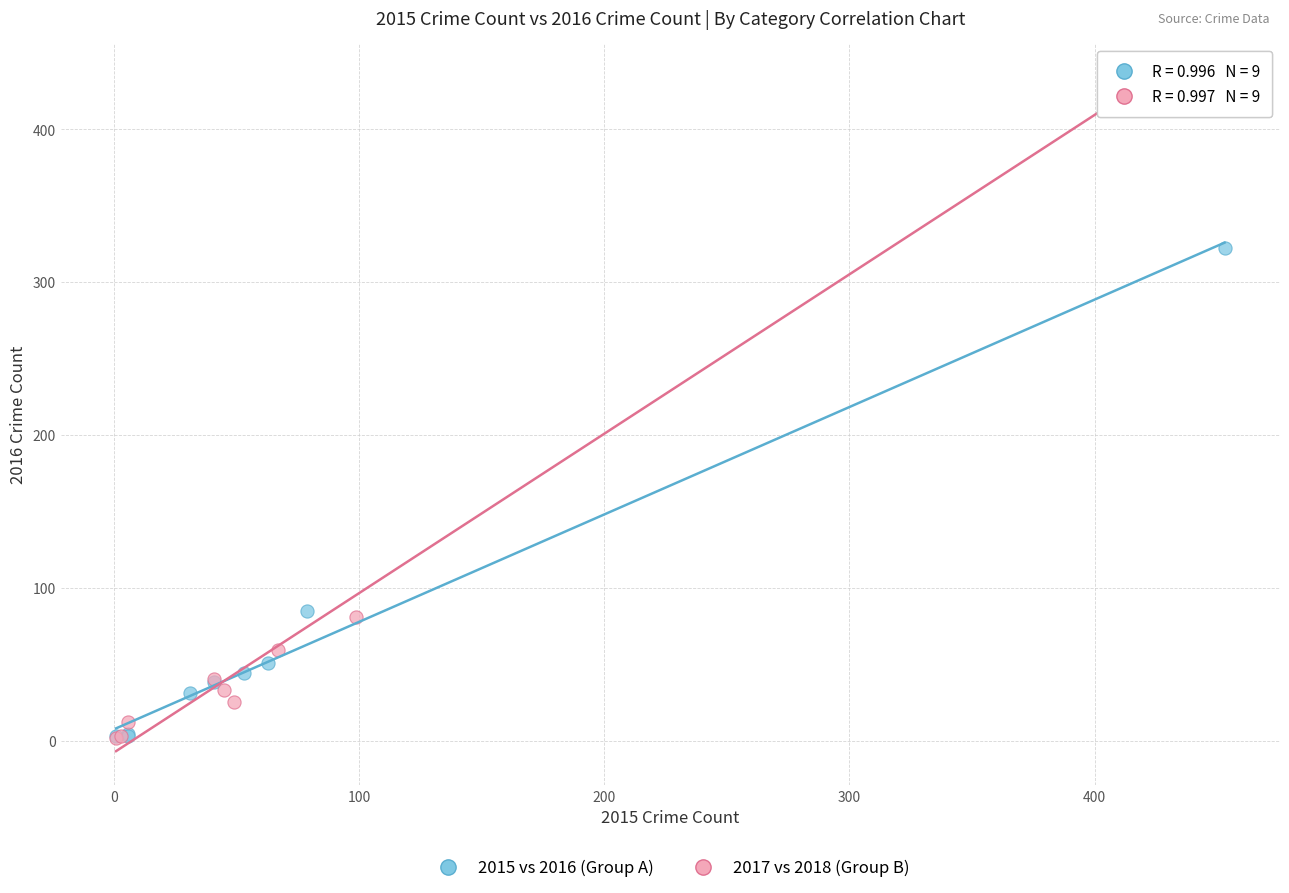

Which series reaches the maximum Y coordinate?

2017 vs 2018 (Group B)